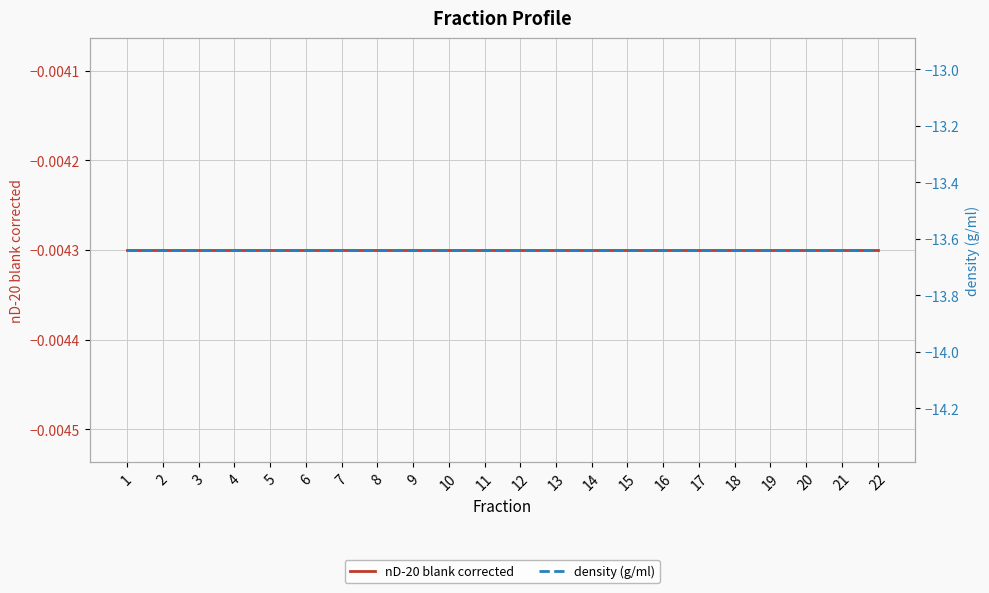

What is the spread (max minus min) of values at 14?

13.6